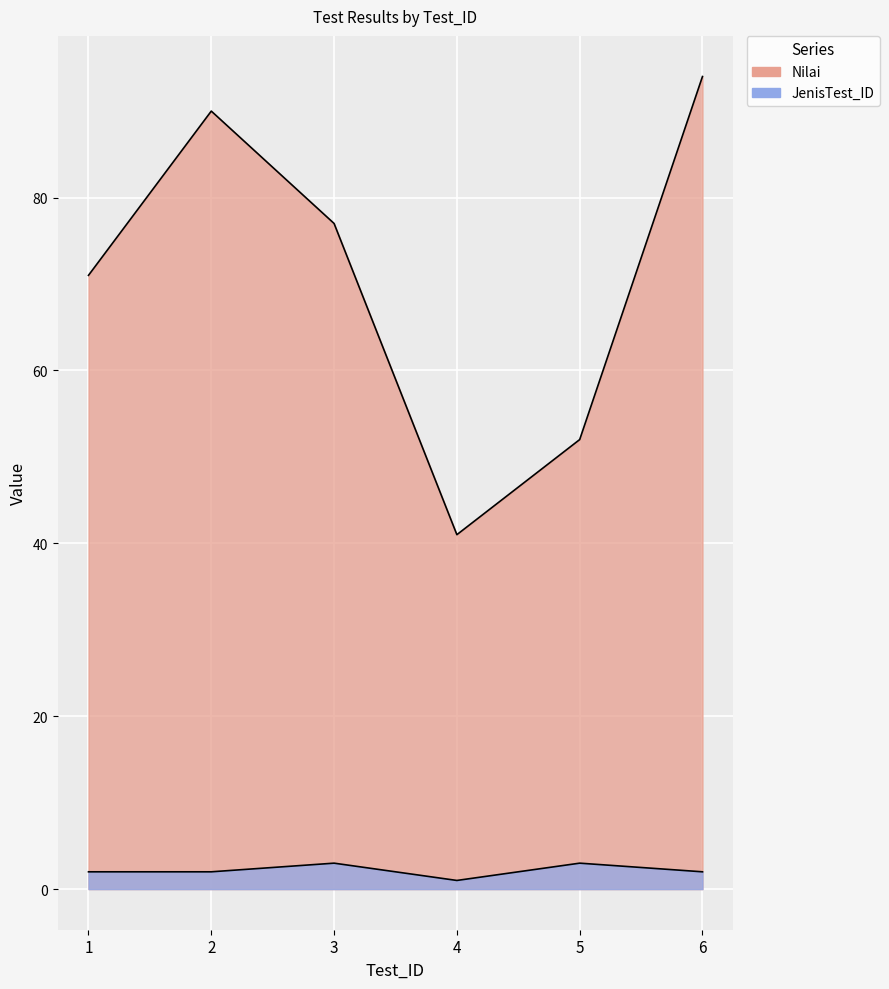

In Nilai, how many points are lower than both neighbors (excluding endpoints)?

1